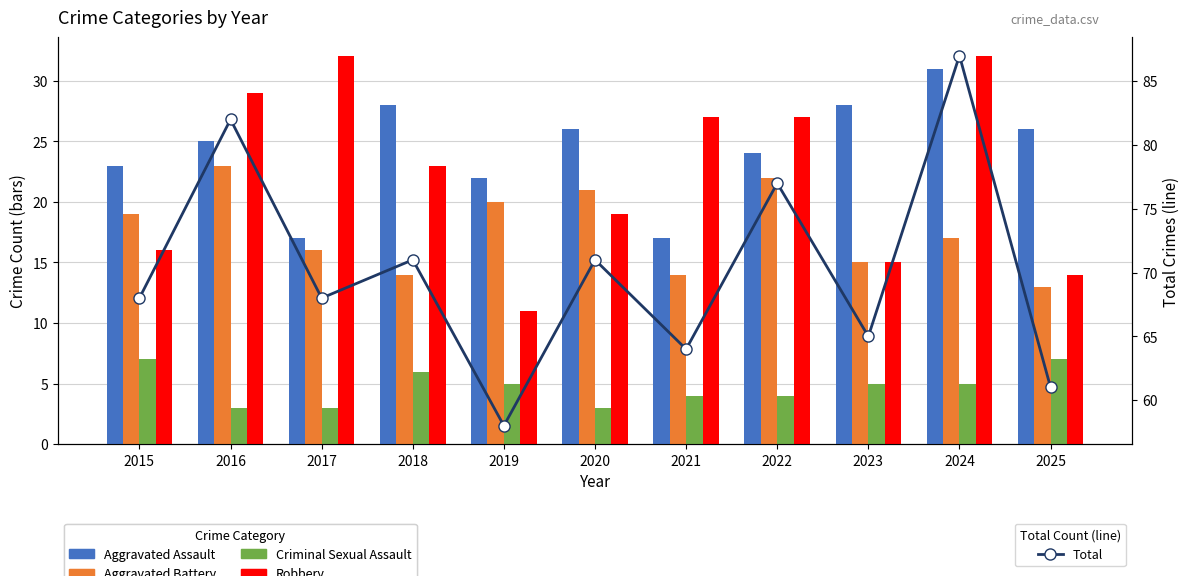

True or false: Total has a value of 96 at 2017.

False